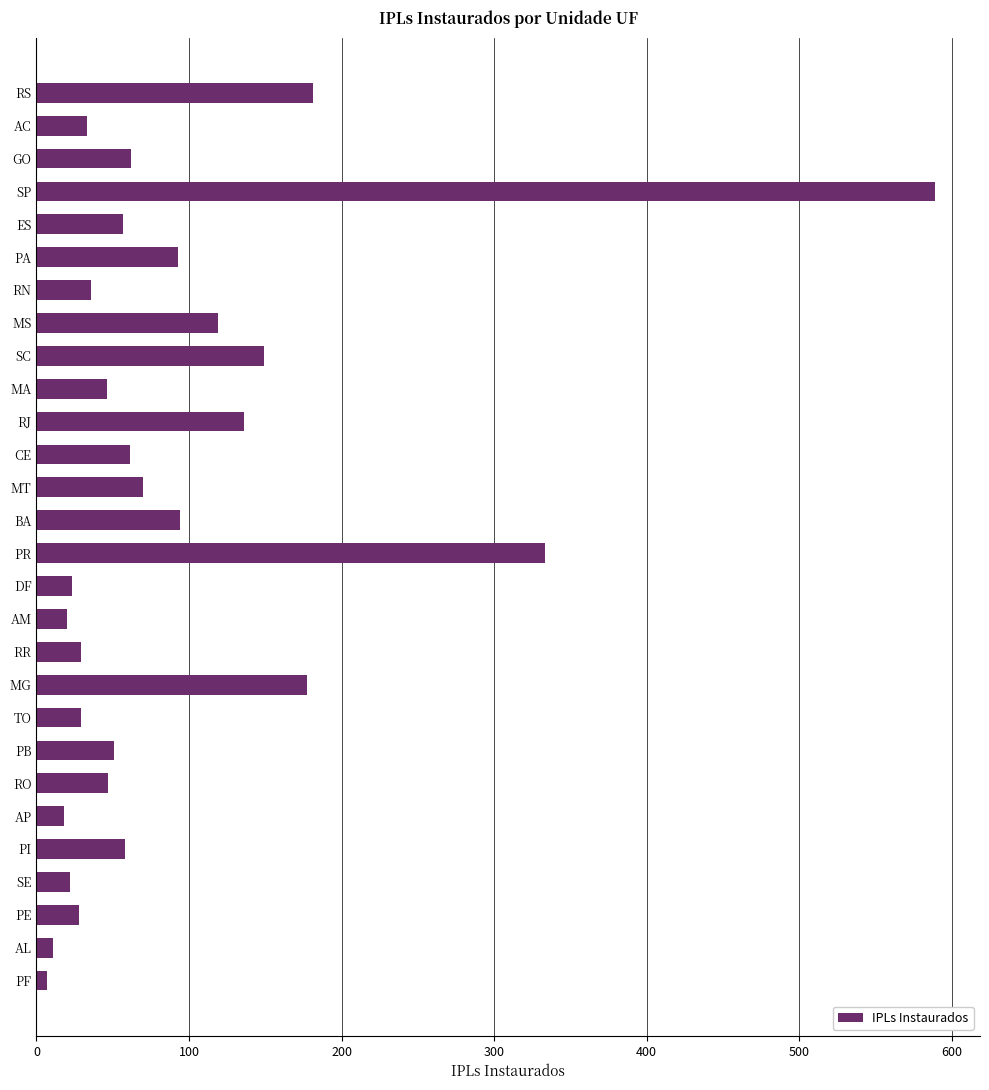

Between BA and AL, which is larger?

BA